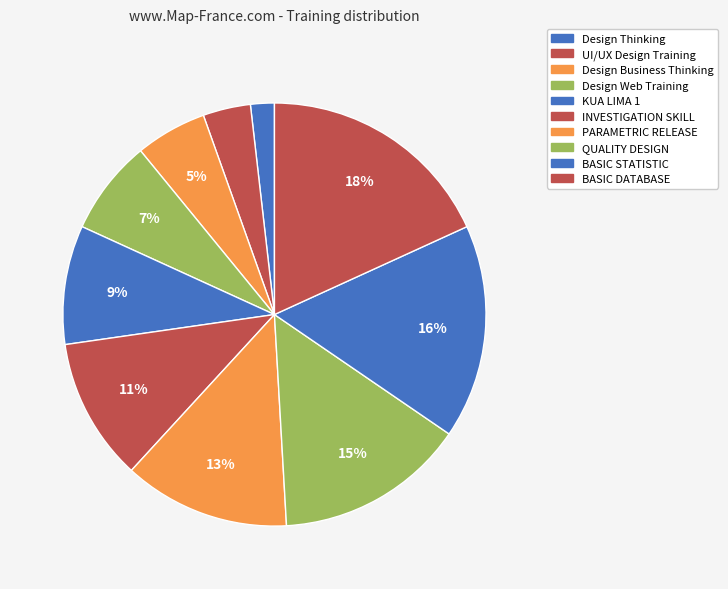

Is it true that Design Thinking is 1% of the pie?

False